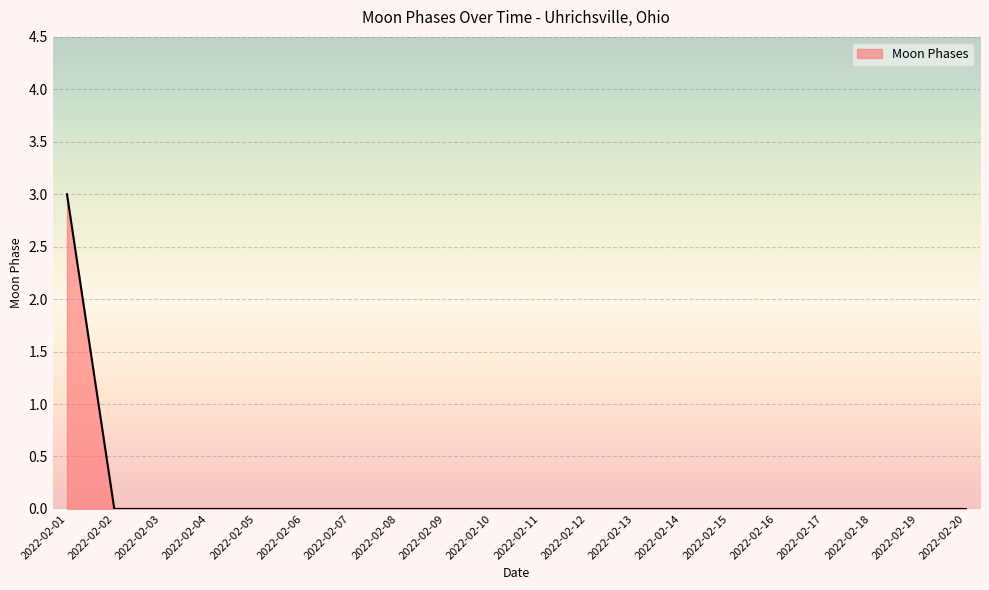

Reading left to right, what are all the values shown in this chart?

3	0	0	0	0	0	0	0	0	0	0	0	0	0	0	0	0	0	0	0